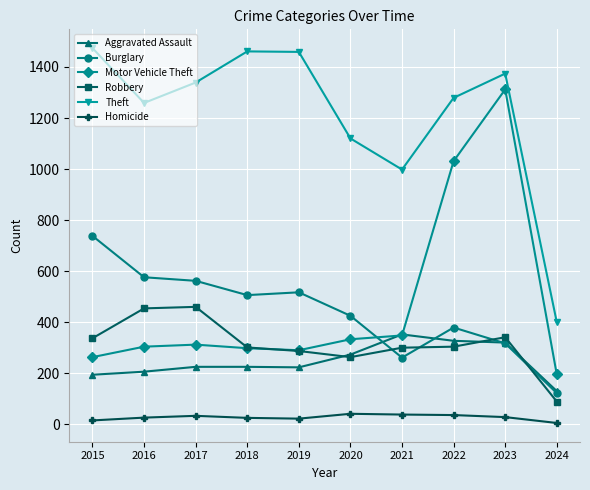

The value of Burglary at 2023 is 317. True or false?

True